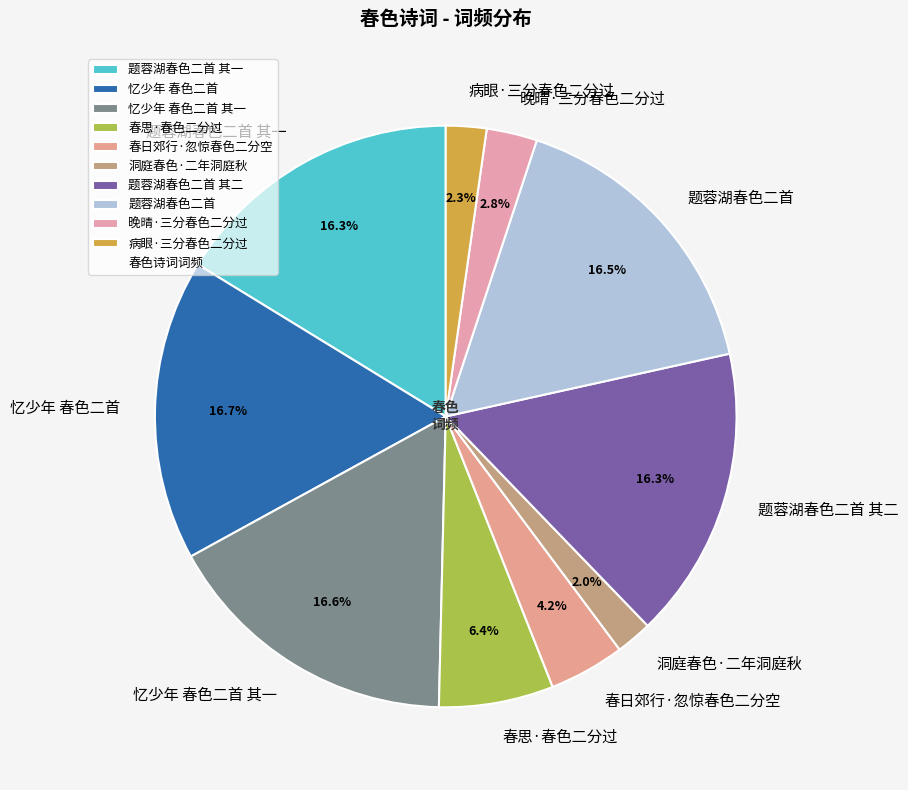

What is the total percentage of 题蓉湖春色二首 其一 and 春日郊行·忽惊春色二分空?

20.5%